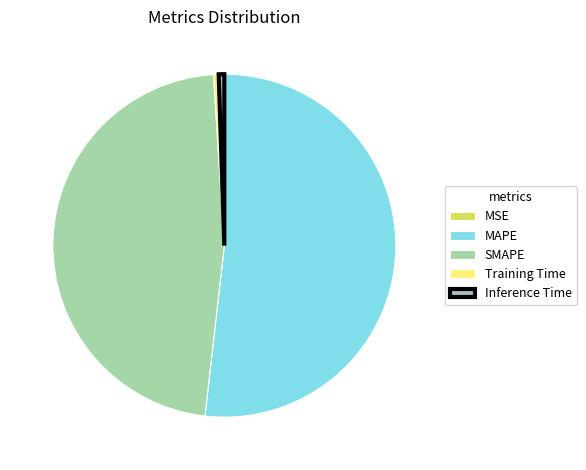

How many segments does this pie chart have?

5